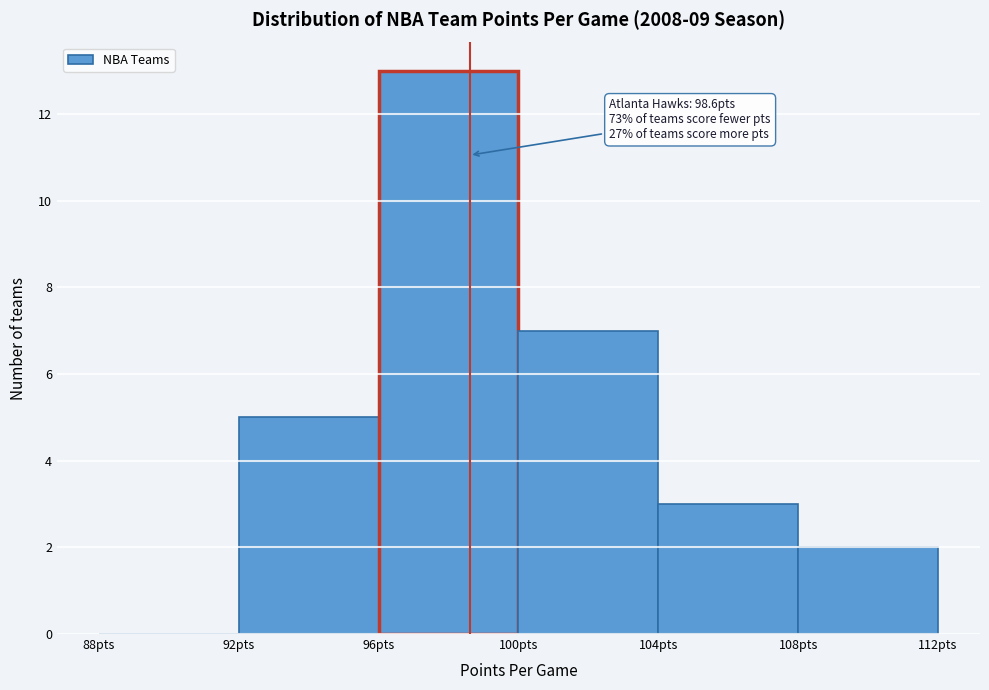

Which range on the x-axis has the tallest bar?

96 to 100